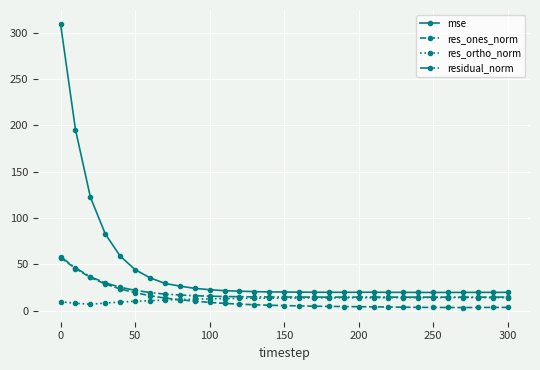

Which series has the largest range (max minus min)?

mse